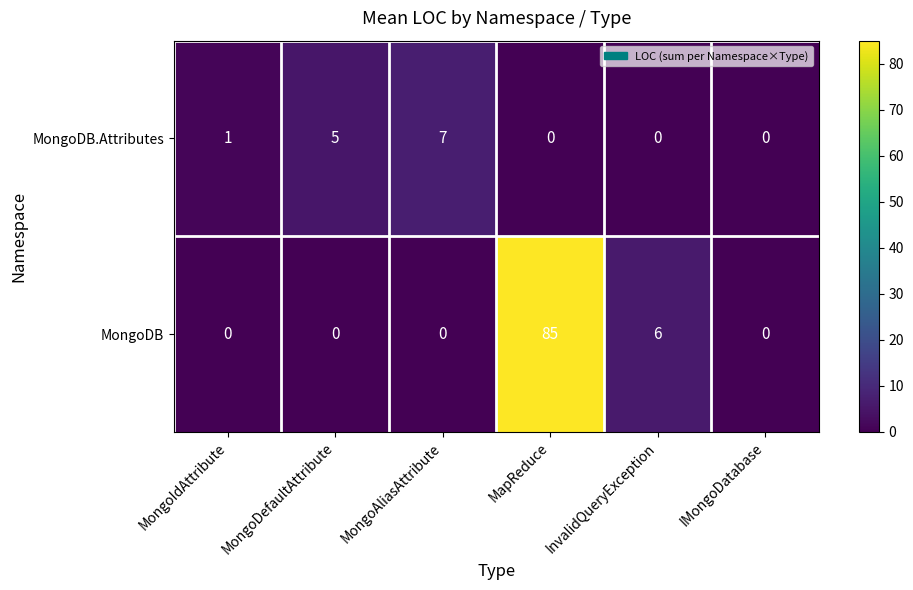

How many categories are shown in the chart?

6